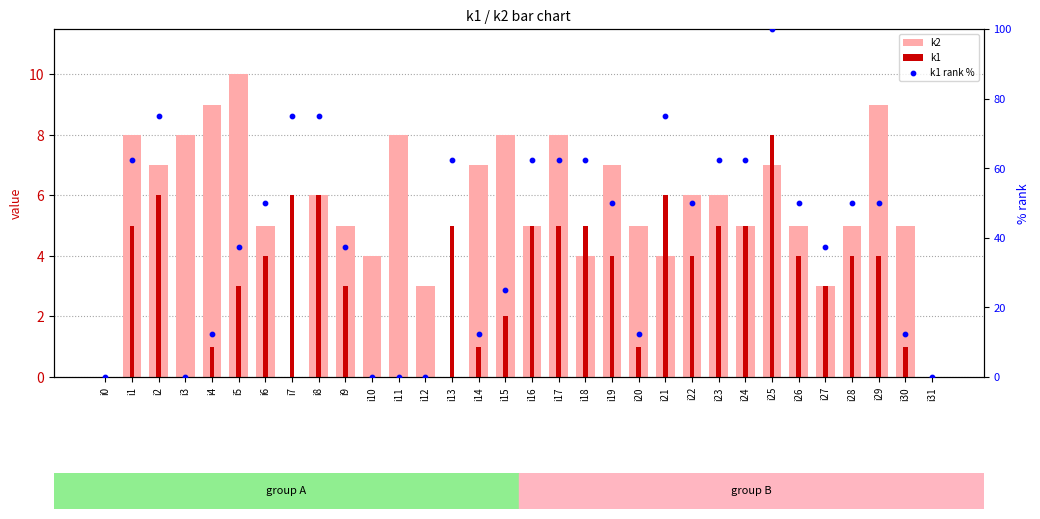

Which series reaches the minimum Y coordinate?

k2